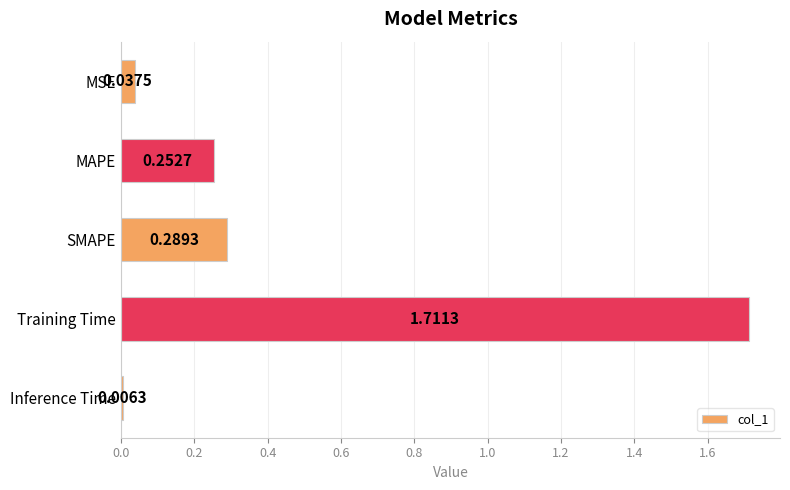

Where is the data nearest to the value 0?

Inference Time